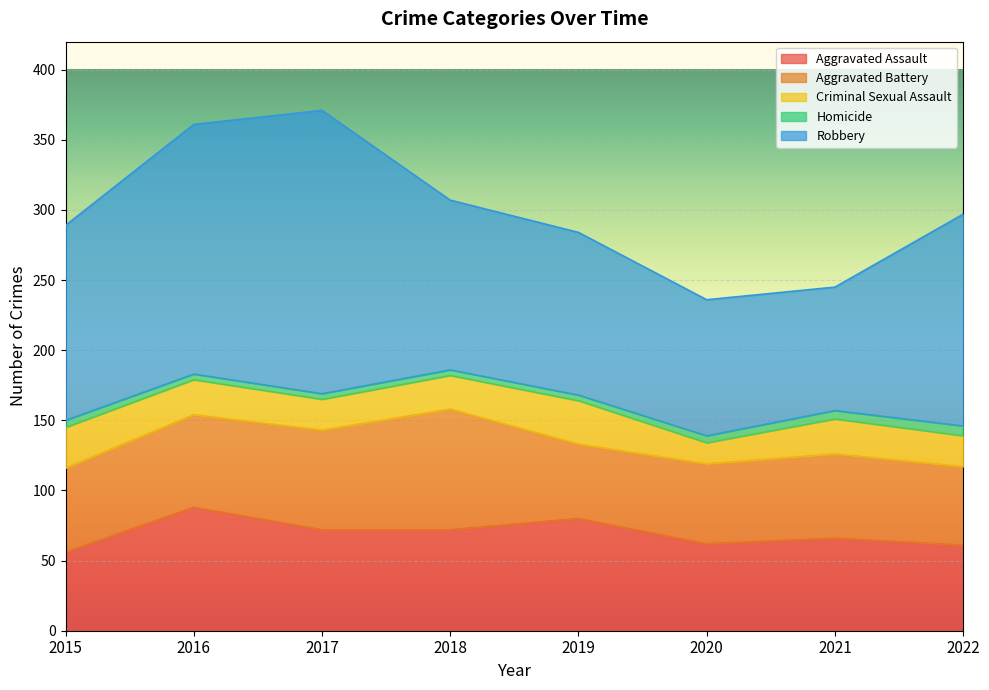

How many data points in Aggravated Battery are above 60?

3